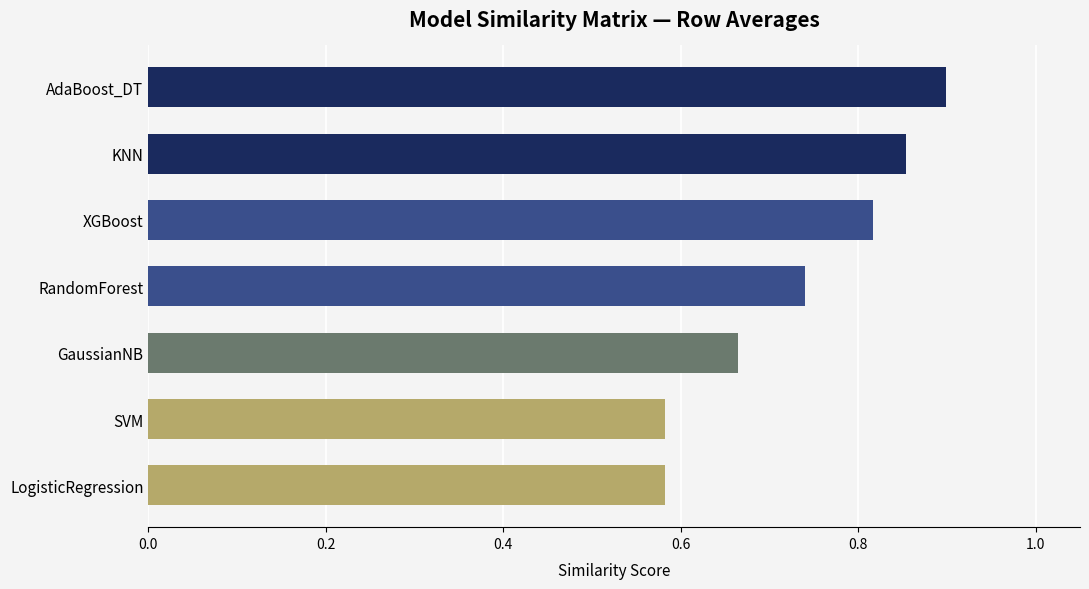

What is the label of the 4th bar from the bottom?

RandomForest